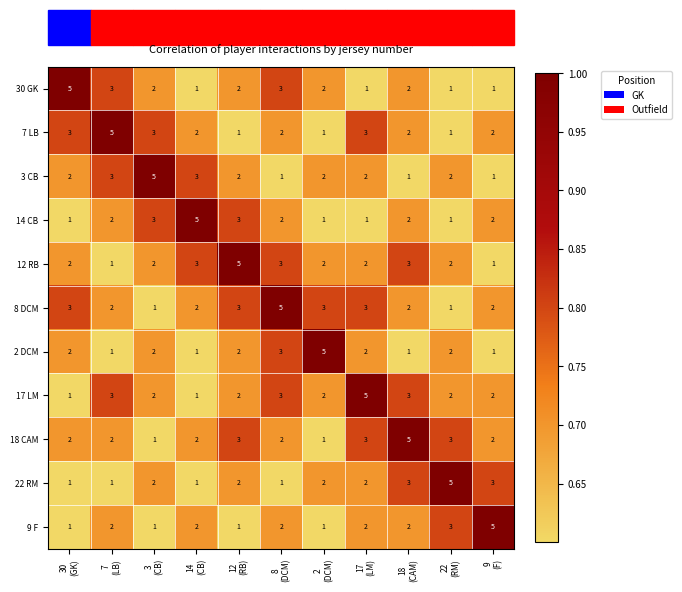

Count the 3 CB values in the range 1 to 3.

10